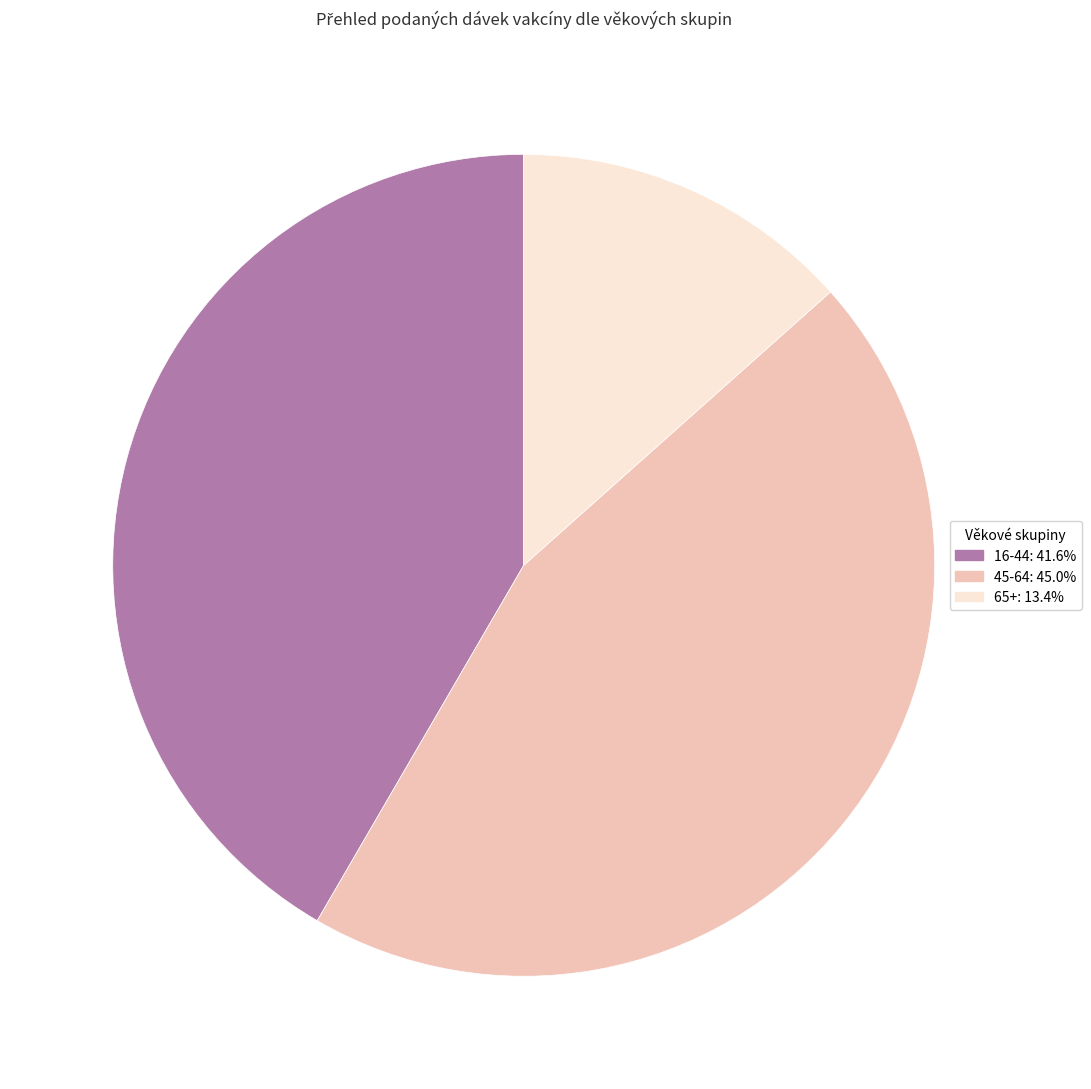

Is there any slice that represents more than half of the pie?

No